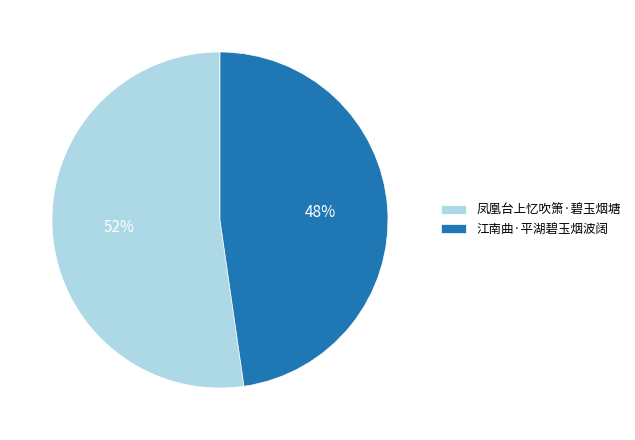

What percentage is the 江南曲·平湖碧玉烟波阔 slice, to the nearest percent?

48%